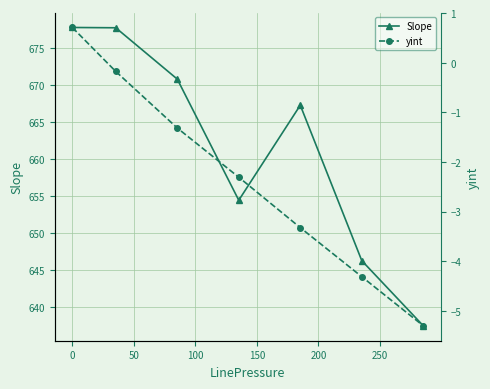

What is the lowest value of the Slope series?

637.5